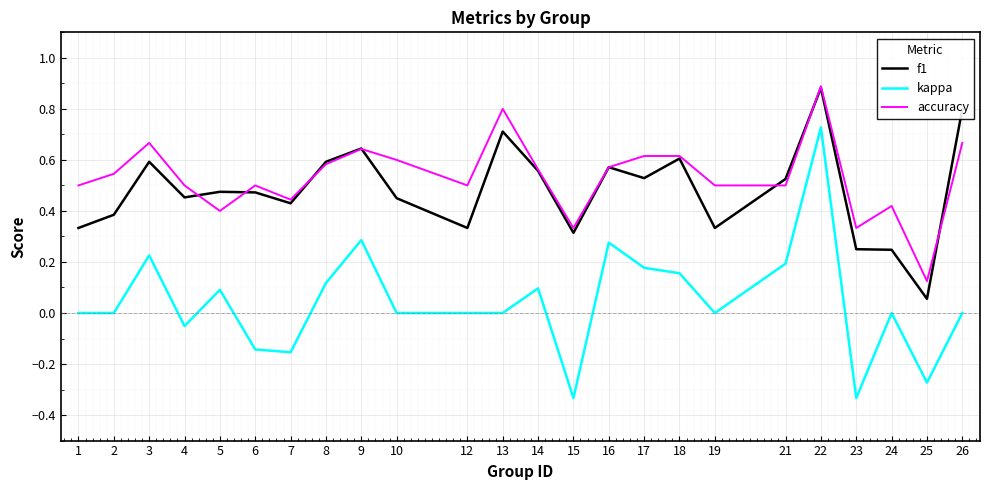

True or false: kappa and accuracy intersect in this chart.

False